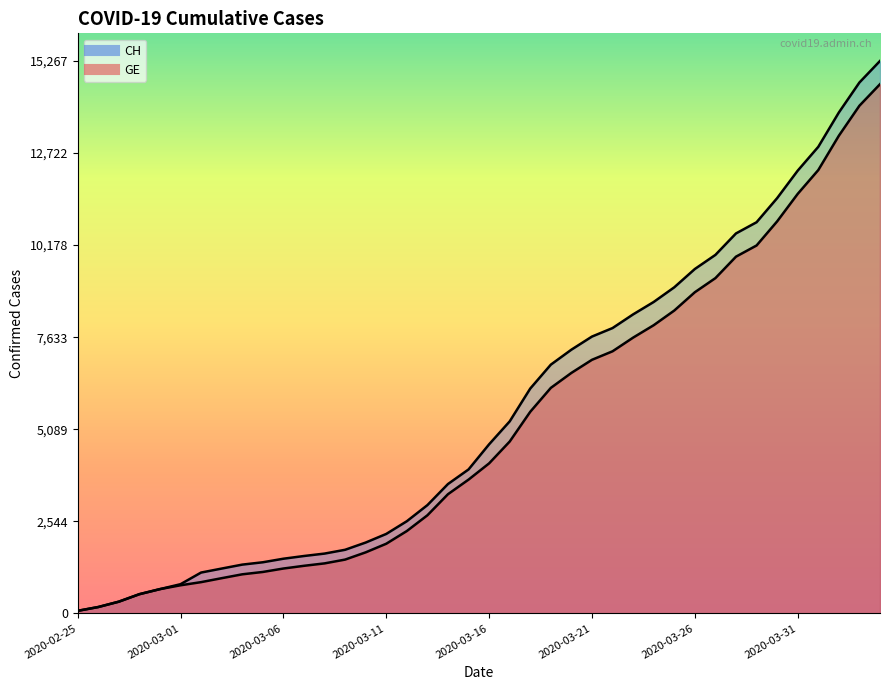

How many distinct data groups are displayed?

2